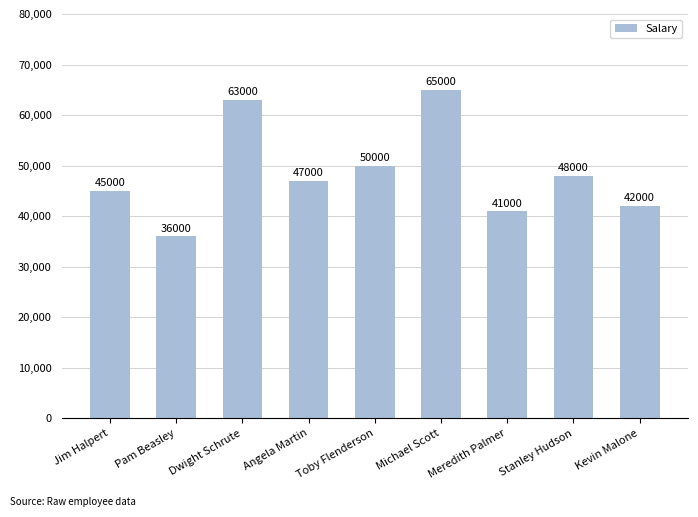

Read the value at Michael Scott, to the nearest 50.

65000